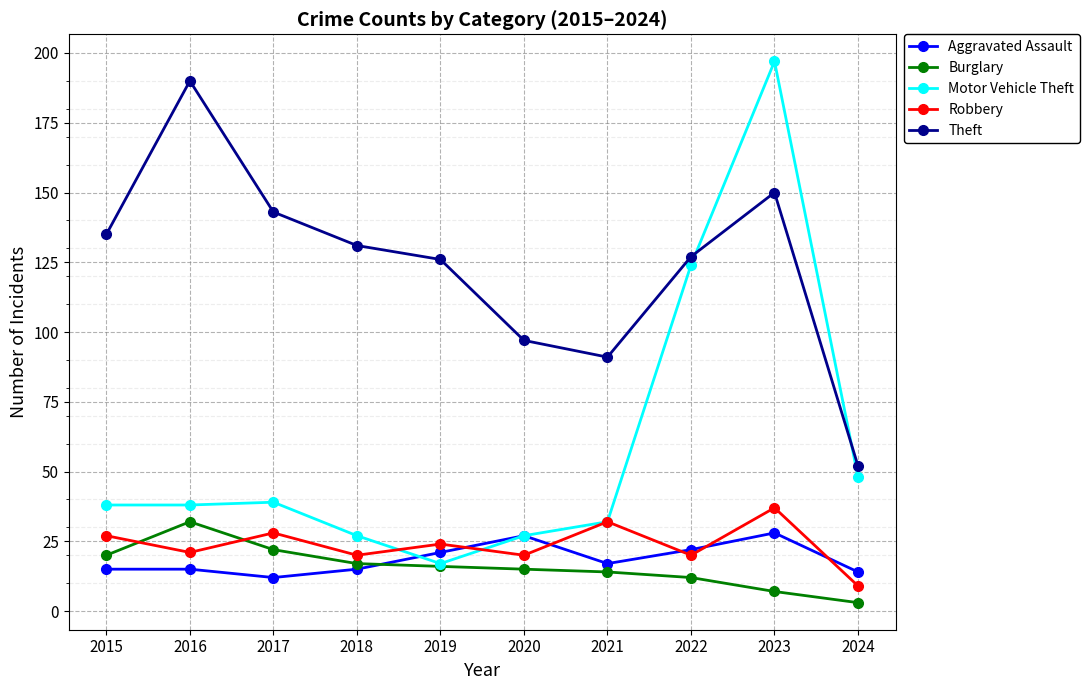

True or false: Burglary has a value of 11 at 2015.

False